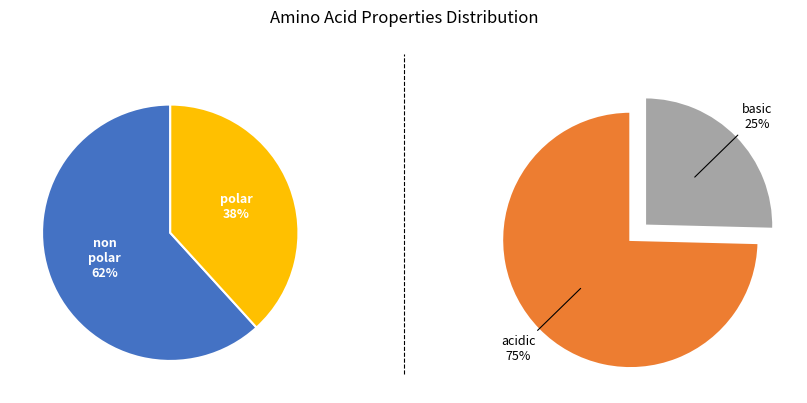

Do acidic+basic and polar together represent more than half of the pie?

Yes